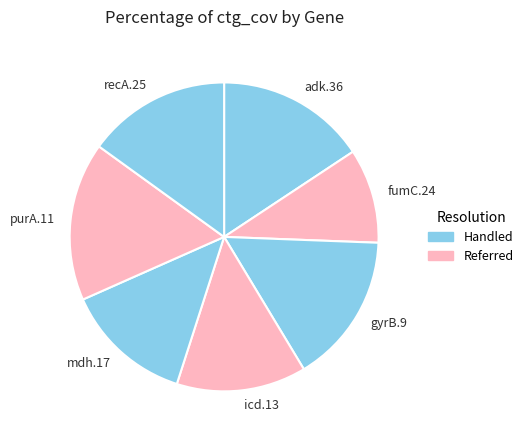

Approximately how many times larger is the value at gyrB.9 compared to fumC.24?

1.6